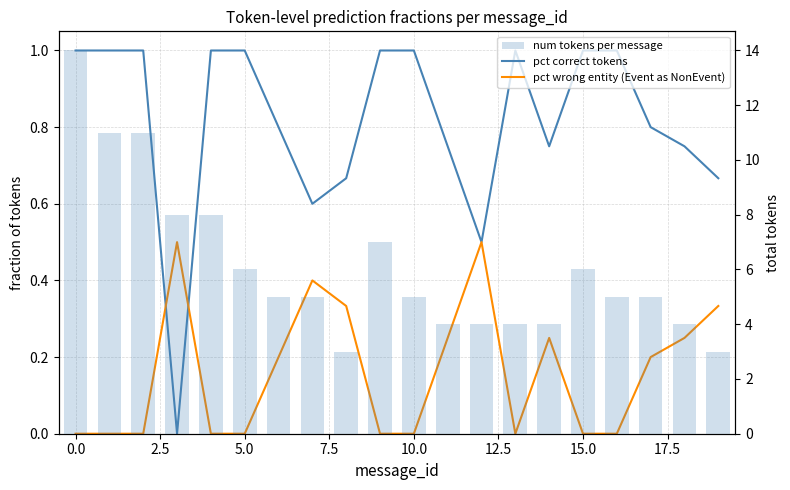

What are all the series names shown in the legend?

pct correct tokens, pct wrong entity (Event as NonEvent), num tokens per message